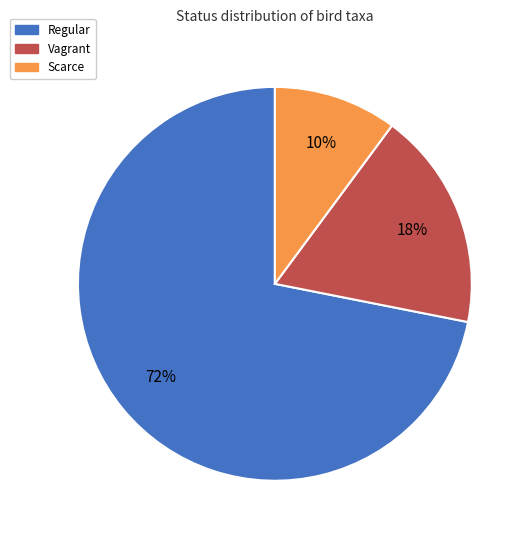

To the nearest percent, what percentage of the pie is Scarce?

10%